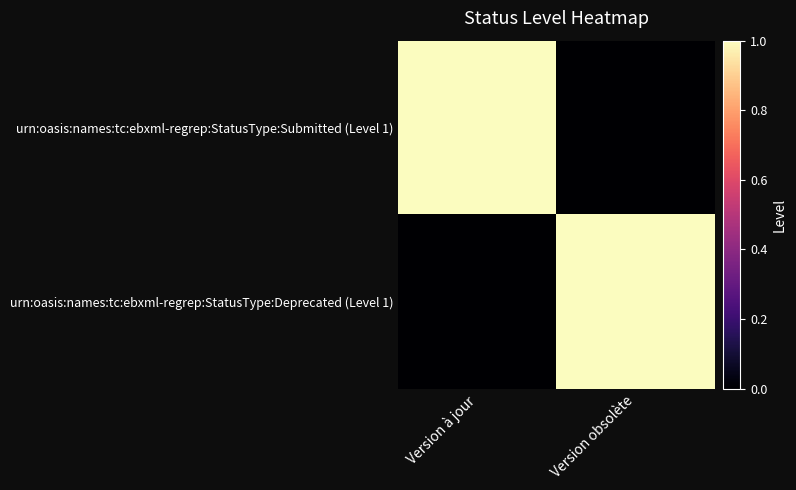

Reading left to right, transcribe all the data shown in this chart.

urn:oasis:names:tc:ebxml-regrep:StatusType:Submitted (Level 1): Version à jour=1	Version obsolète=0
urn:oasis:names:tc:ebxml-regrep:StatusType:Deprecated (Level 1): Version à jour=0	Version obsolète=1